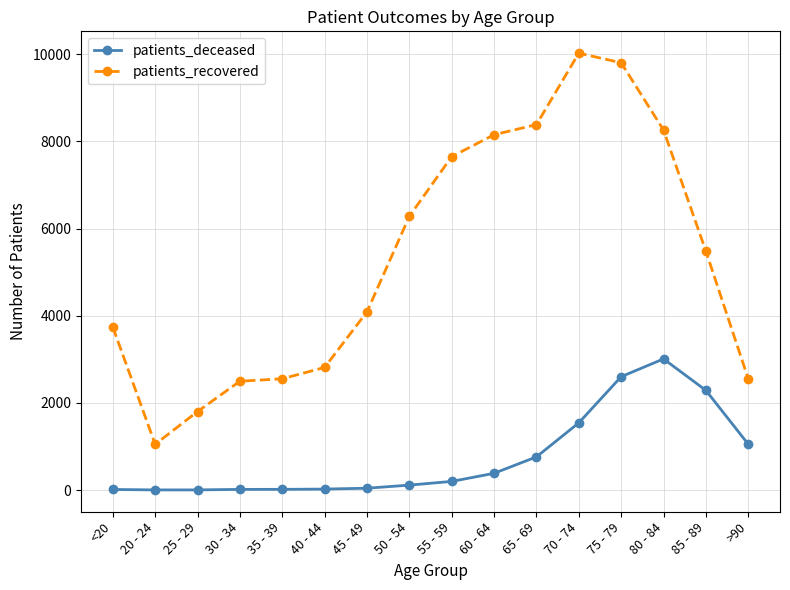

Count the number of data series in this chart.

2